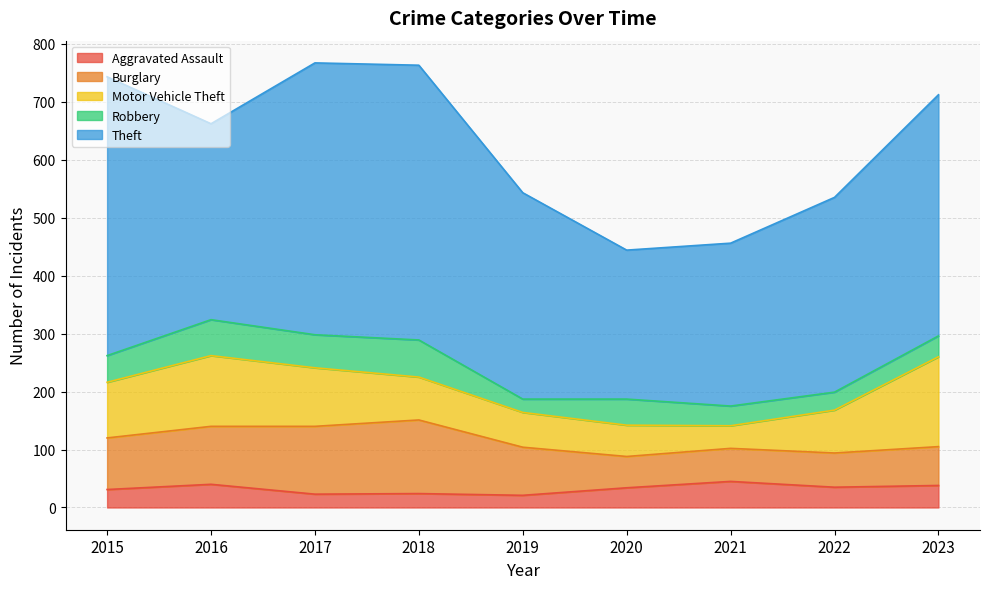

What is the difference between the Burglary values at 2015 and 2022?

30